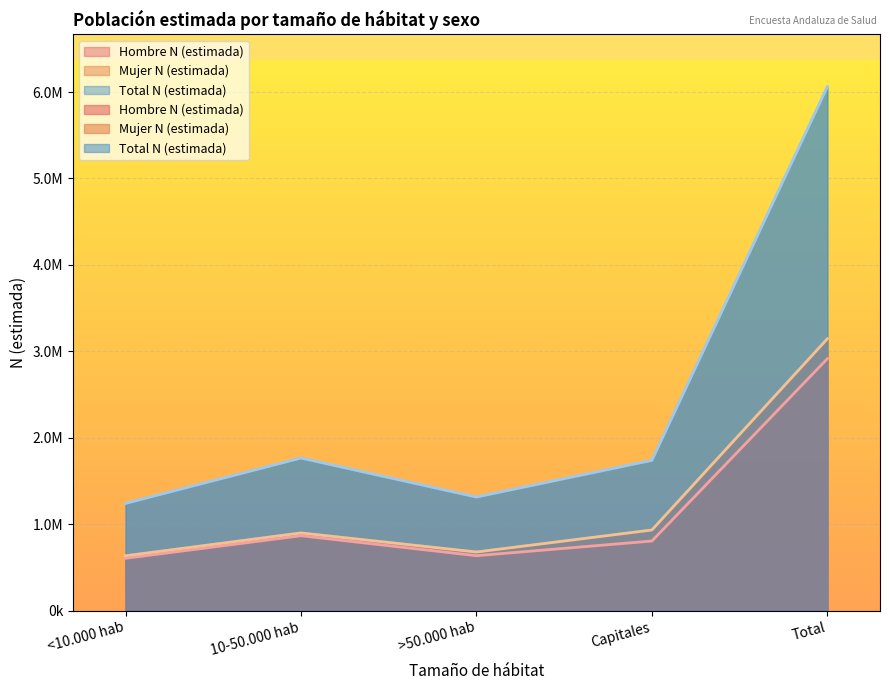

The value of Mujer N (estimada) at Capitales is 383420. True or false?

False